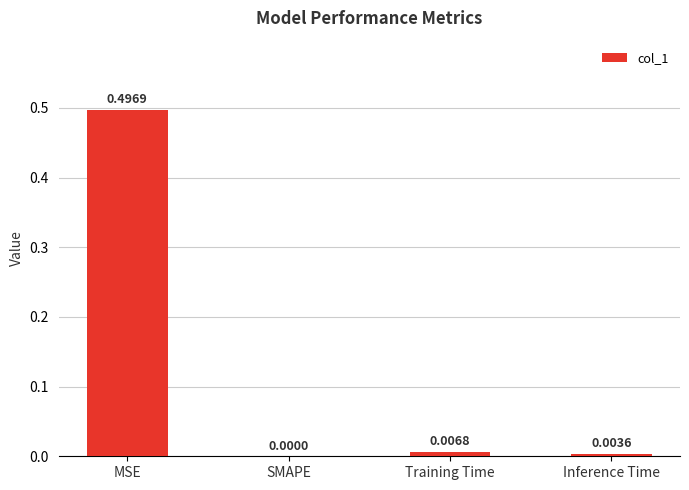

Which category has the highest value across all series?

MSE